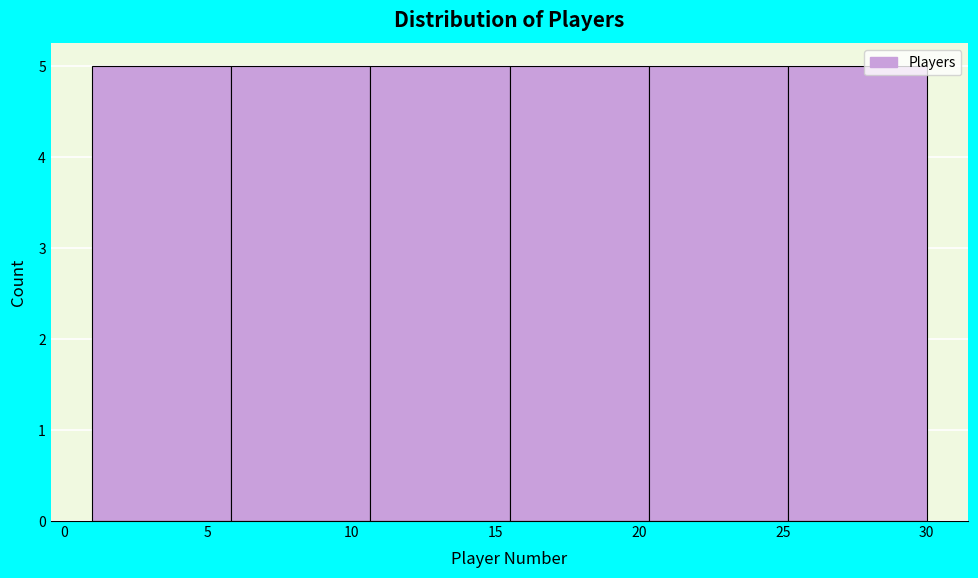

Reading left to right, list every bar in this chart as the range it spans on the x-axis followed by its height. Neither the bar edges nor the heights are printed on the chart, so give them approximately, as read against the axes.

1.0 to 6.0: 5
6.0 to 10.5: 5
10.5 to 15.5: 5
15.5 to 20.5: 5
20.5 to 25.0: 5
25.0 to 30.0: 5